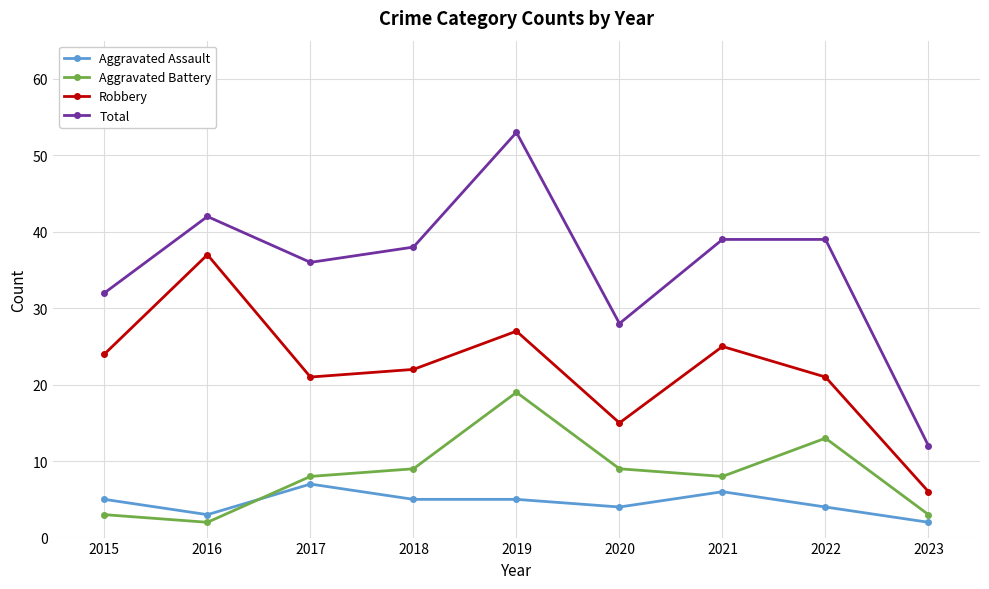

Reading left to right, what are all the values shown in this chart?

Aggravated Assault: 2015=5	2016=3	2017=7	2018=5	2019=5	2020=4	2021=6	2022=4	2023=2
Aggravated Battery: 2015=3	2016=2	2017=8	2018=9	2019=19	2020=9	2021=8	2022=13	2023=3
Robbery: 2015=24	2016=37	2017=21	2018=22	2019=27	2020=15	2021=25	2022=21	2023=6
Total: 2015=32	2016=42	2017=36	2018=38	2019=53	2020=28	2021=39	2022=39	2023=12